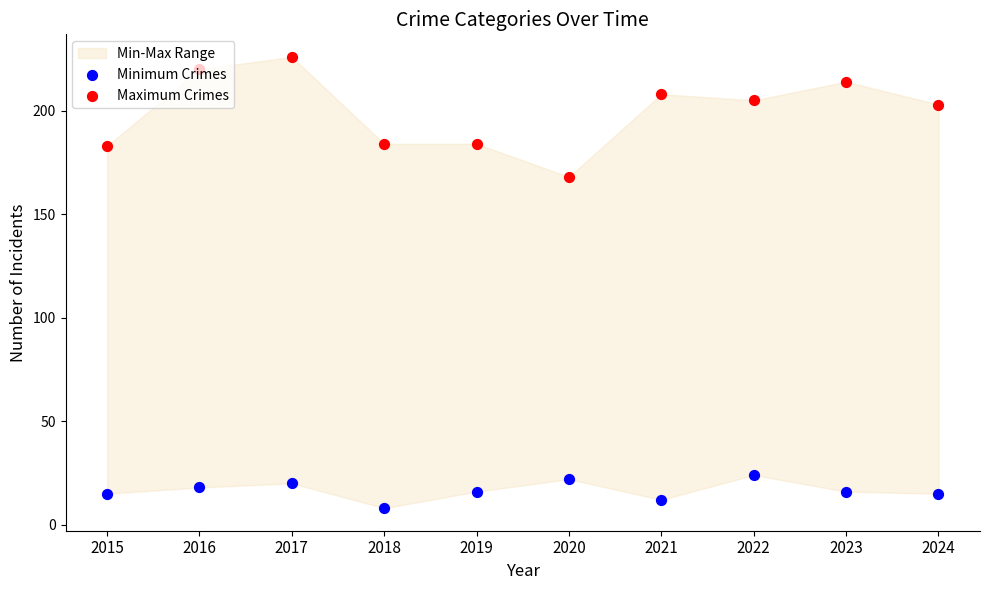

At how many categories does at least one series exceed 196?

6